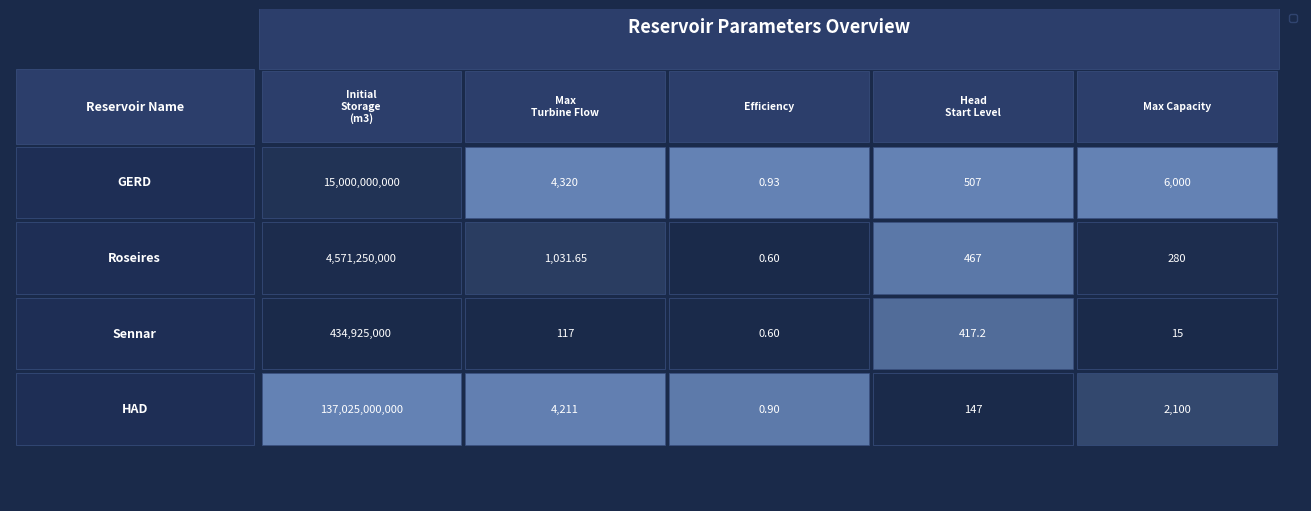

Which series has the widest spread of values?

row_3